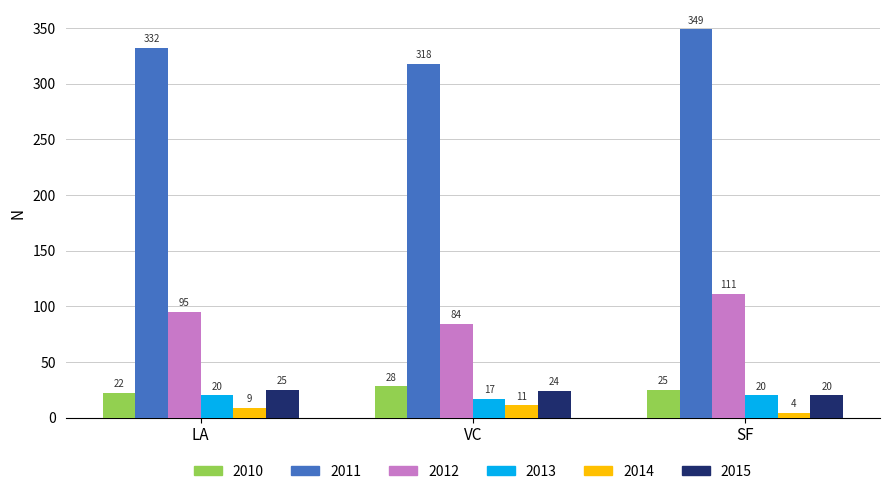

What is the total value across all series at VC?

482